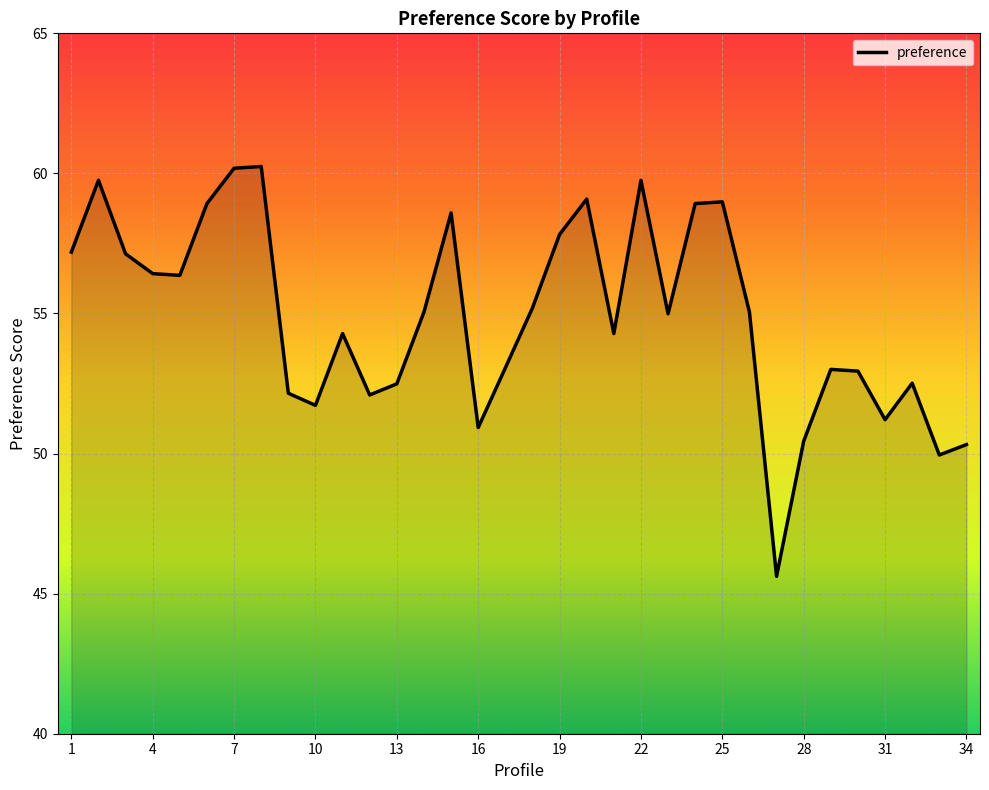

What is the minimum value shown in the chart?

45.6